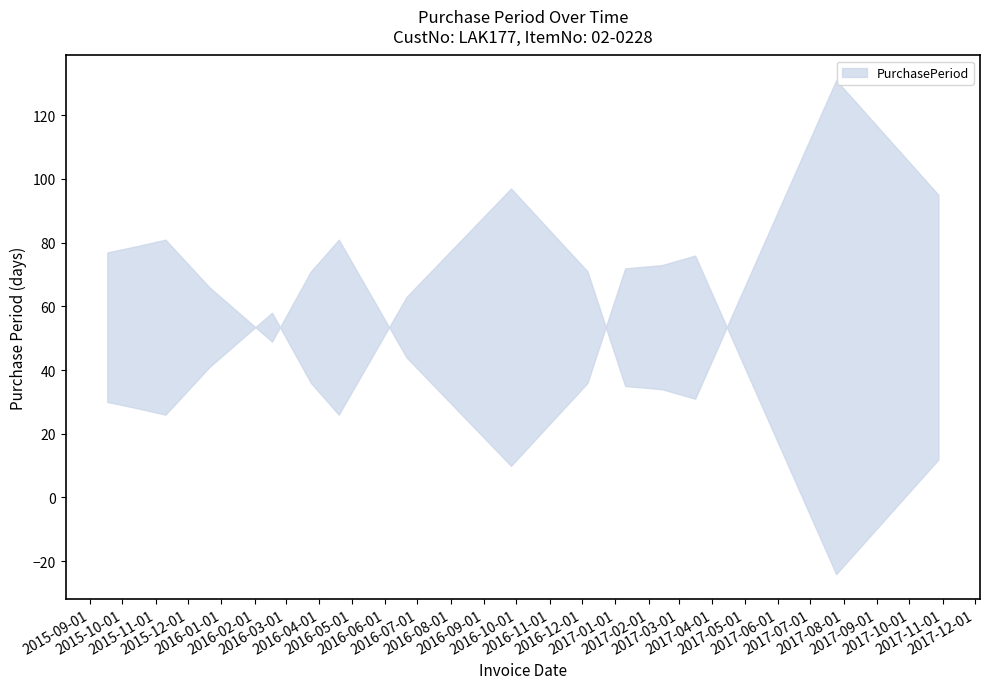

What is the label of the 15th point from the left?

2017-10-28